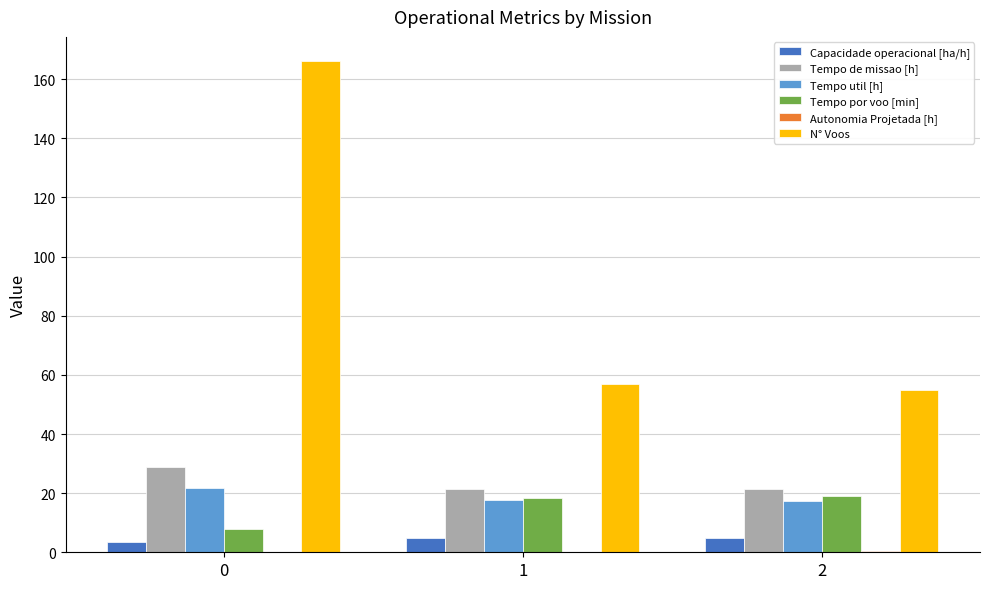

What is the difference between the Tempo util [h] values at 0 and 1?

4.3